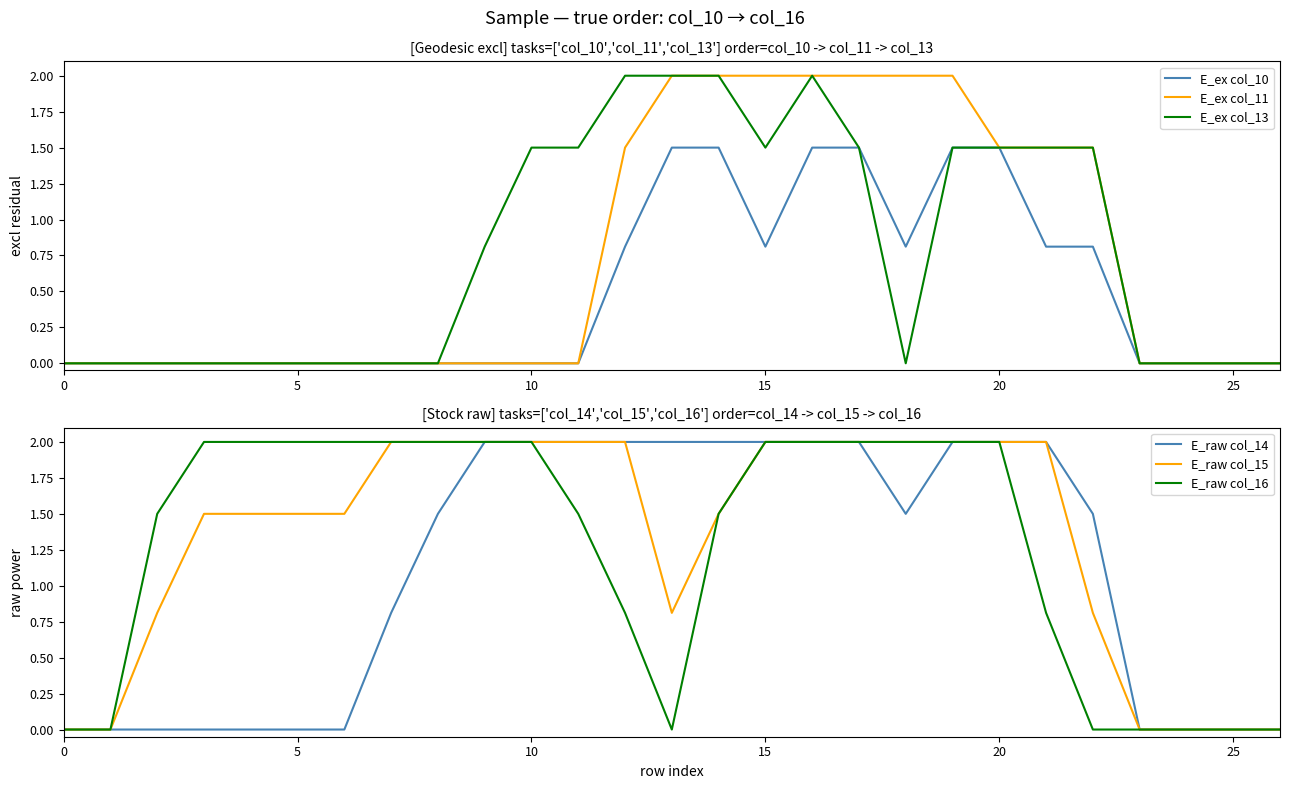

How many values in the E_raw col_16 series are below 2?

13